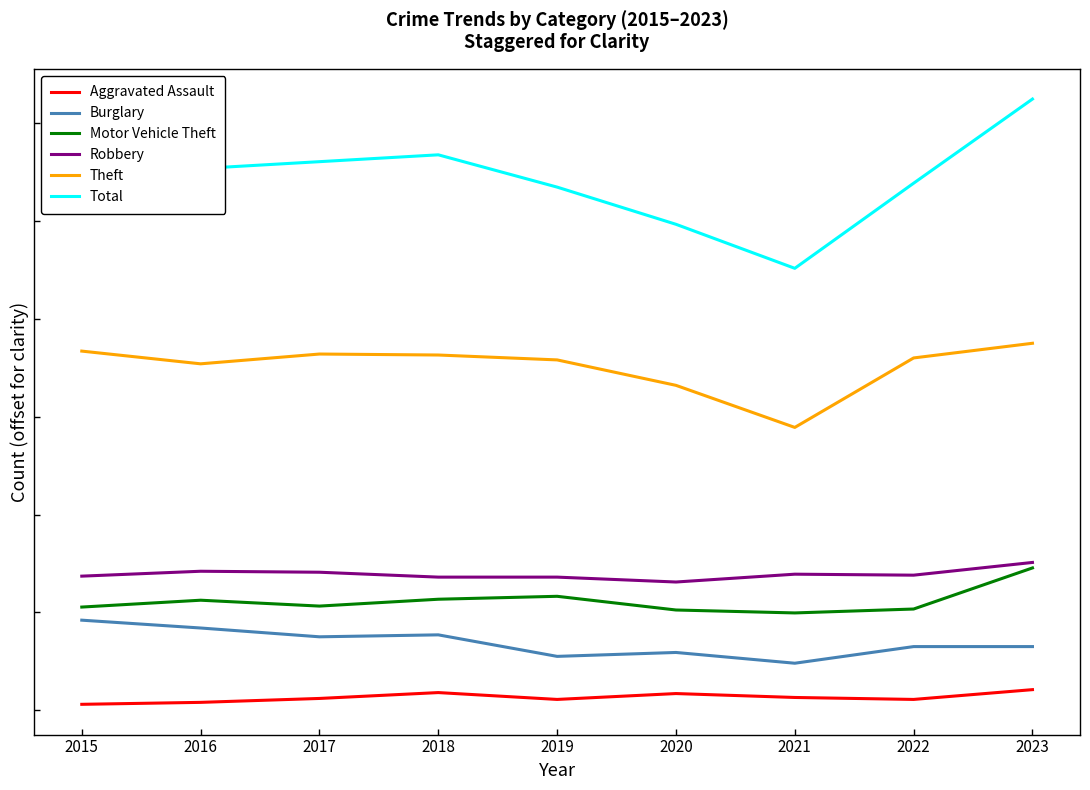

Is this an area chart (filled region under the line)?

No